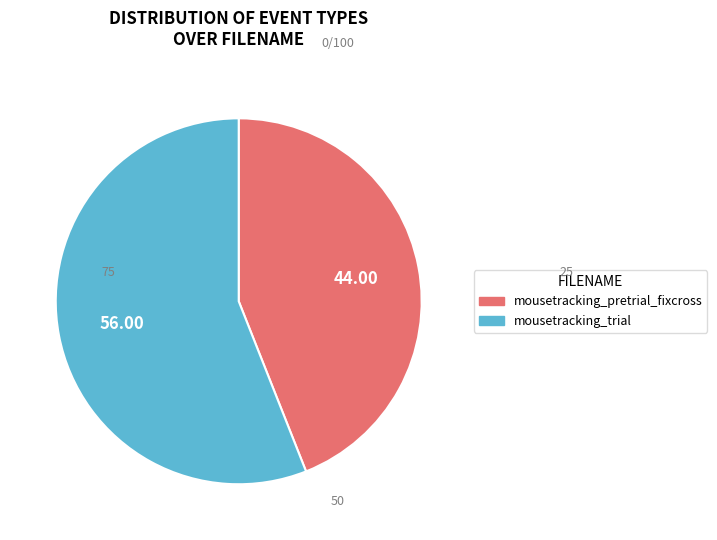

Is it true that mousetracking_pretrial_fixcross is 63% of the pie?

False